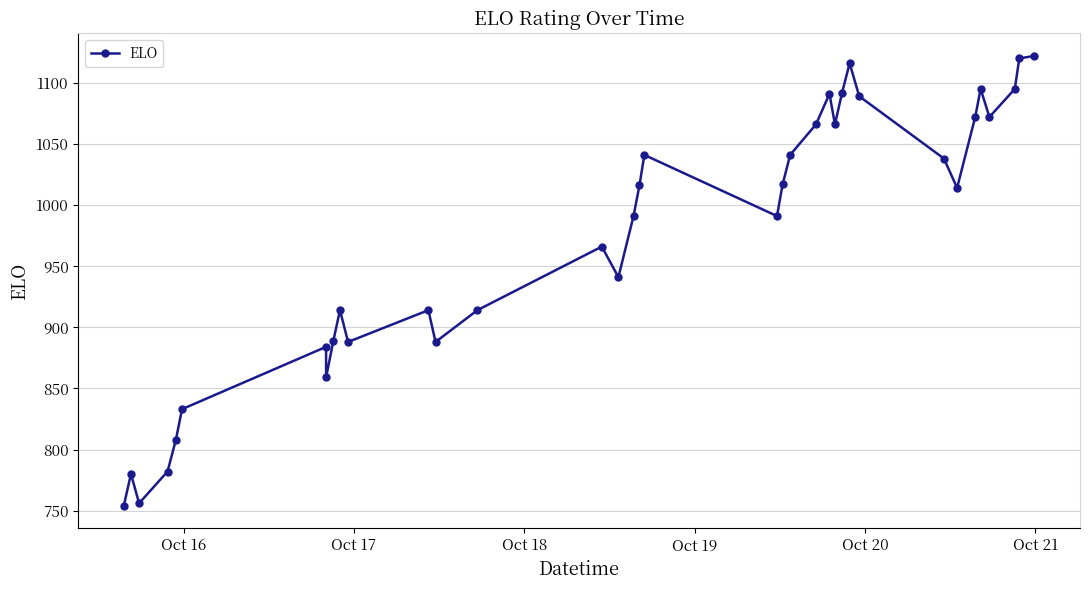

What is the value of the 4th point from the left?

782